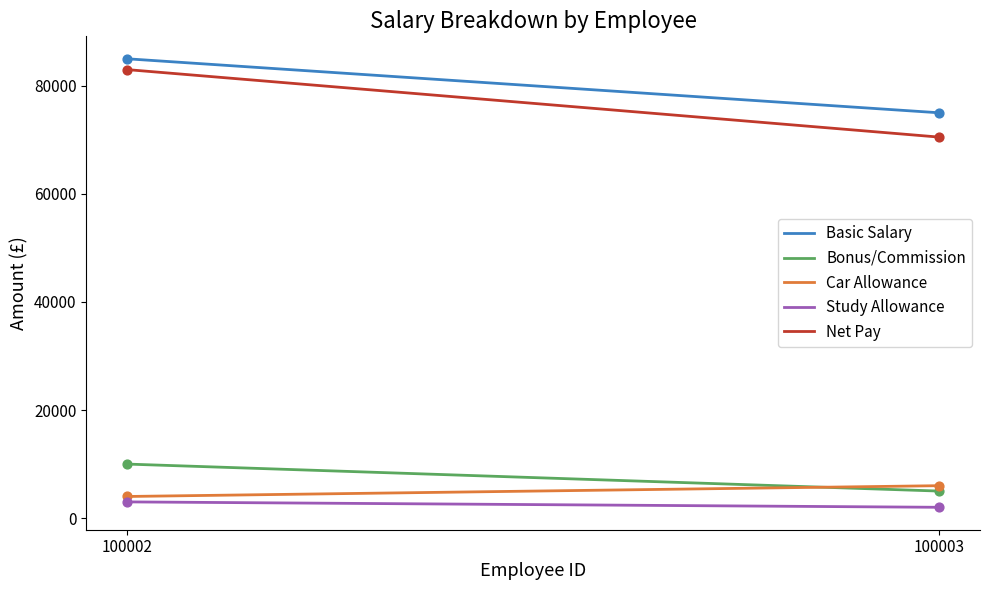

Which series has the largest Y range (max minus min)?

Net Pay